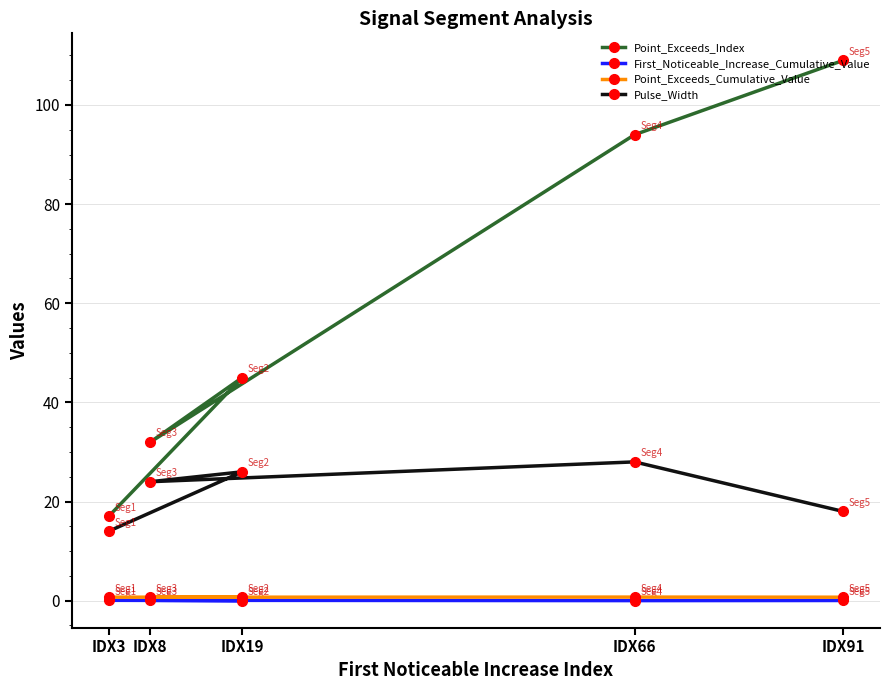

Rank the categories by First_Noticeable_Increase_Cumulative_Value value from highest to lowest.

IDX8, IDX3, IDX91, IDX19, IDX66